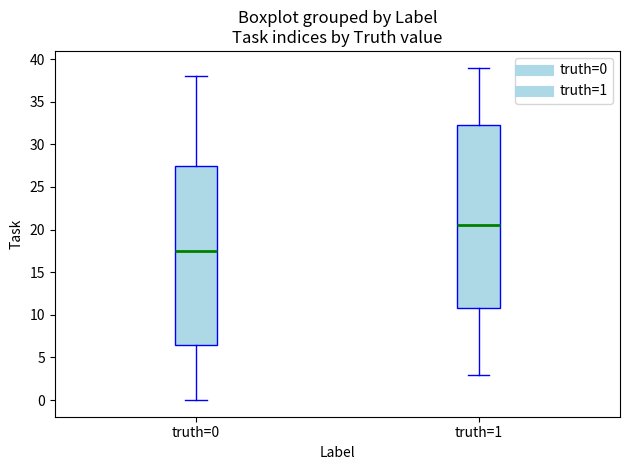

Where is the upper edge of the box for truth=0 on the y-axis? The values are not printed on the chart, so give them approximately, as read against the axis.

27.5